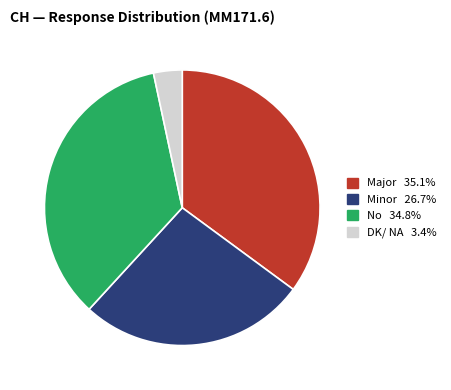

Is there a majority slice in this chart?

No